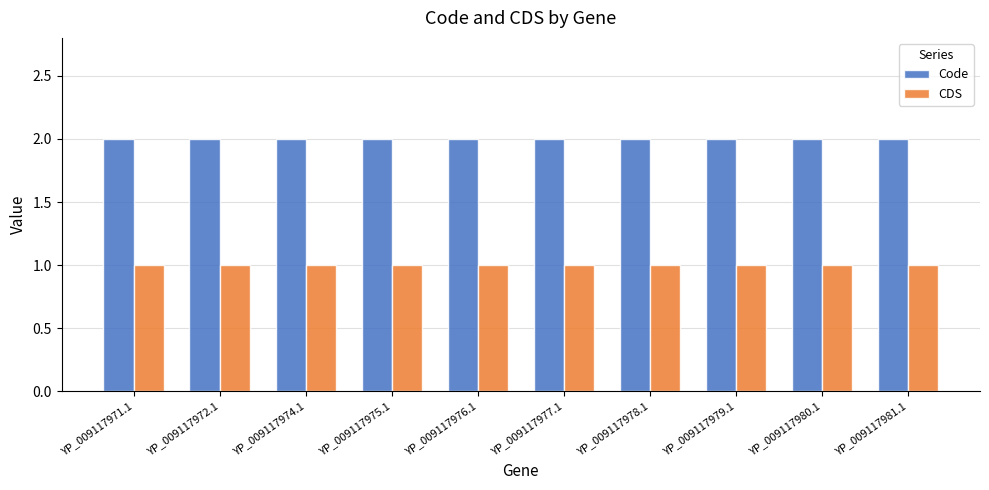

What is the total value across all series at YP_009117974.1?

3